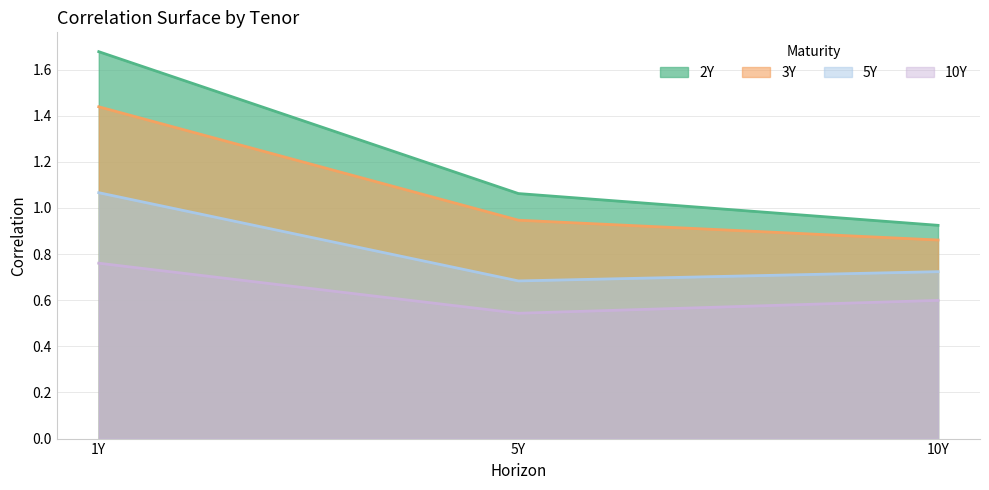

The value of 10Y at 1Y is 0.8. True or false?

True